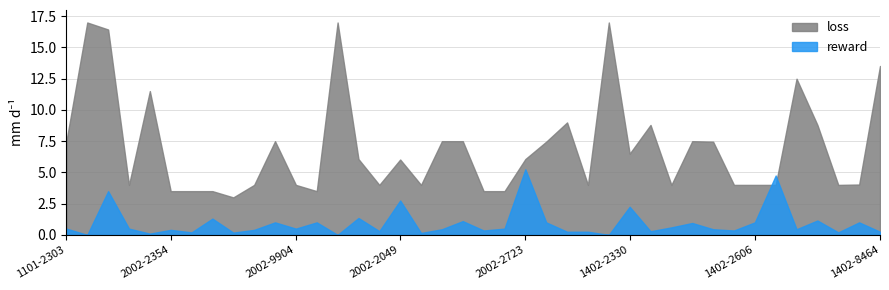

At which category does reward reach its first local valley?

1101-2883